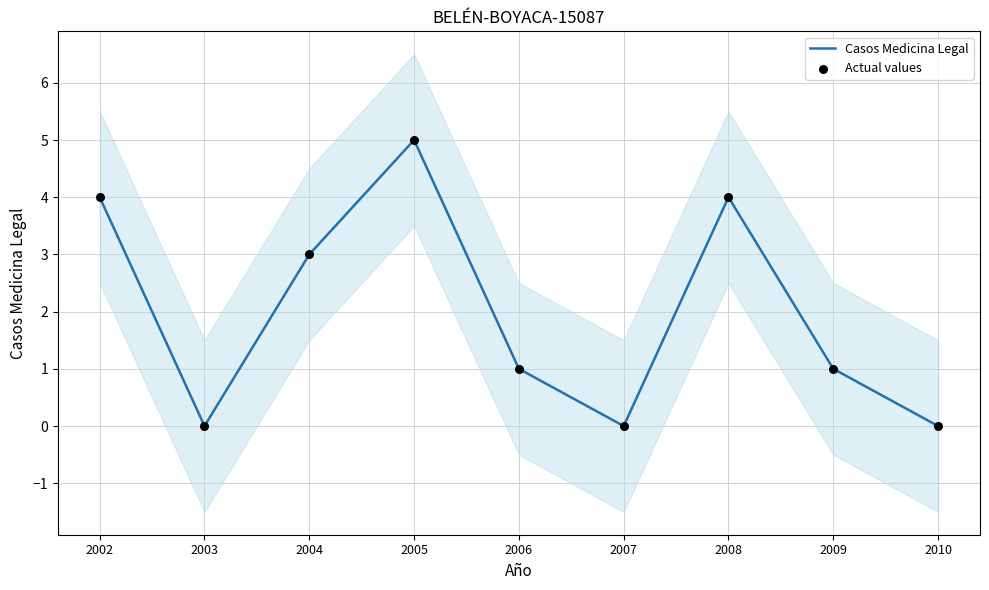

What is the total value across all series at 2009?

2